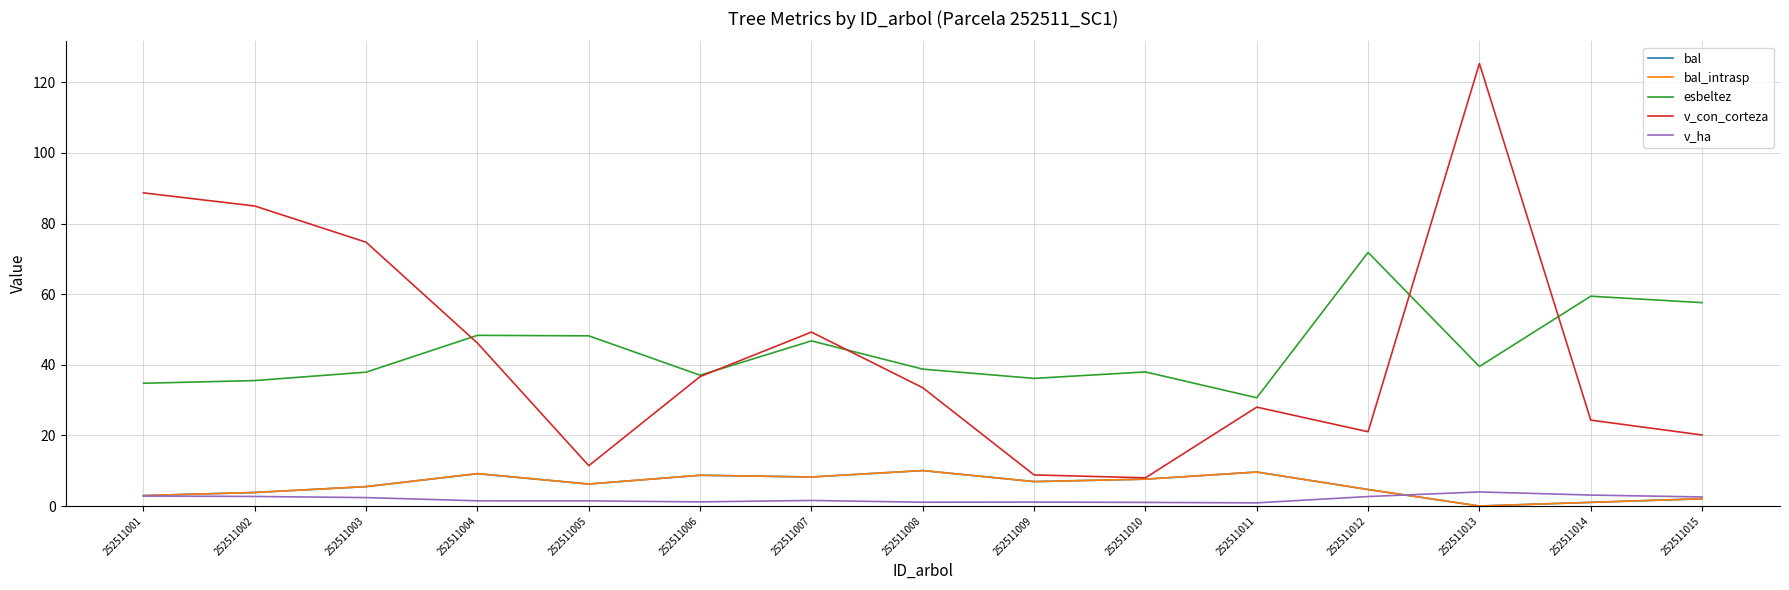

Is this an area chart (filled region under the line)?

No